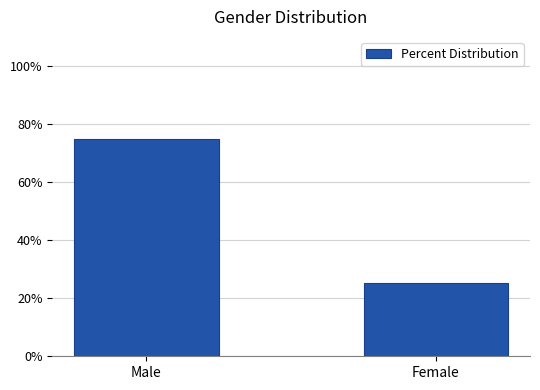

What is the label of the 2nd bar from the left?

Female